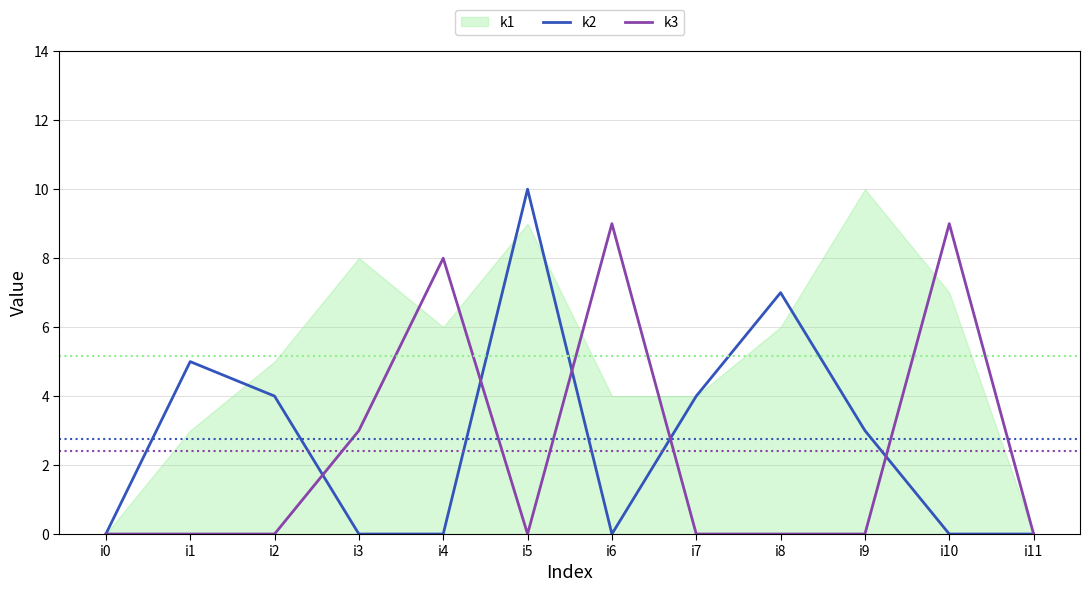

Which series has the widest spread of values?

k2